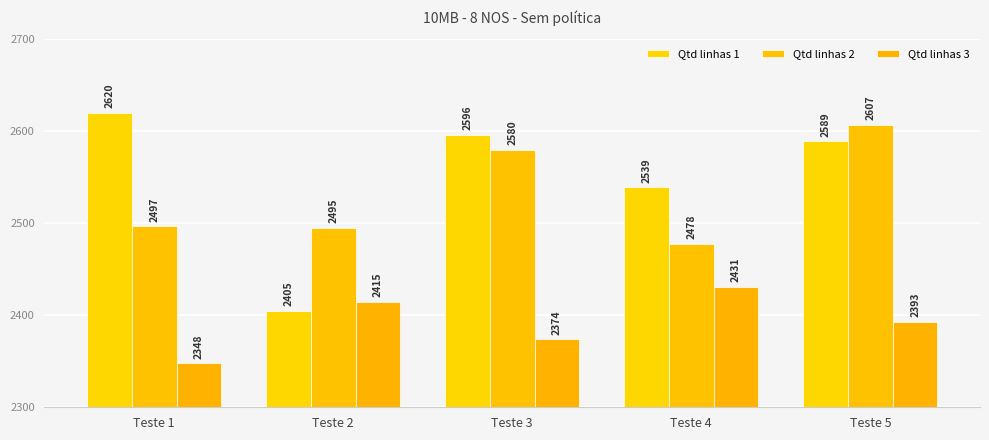

Which category has the highest value in the Qtd linhas 2 series?

Teste 5